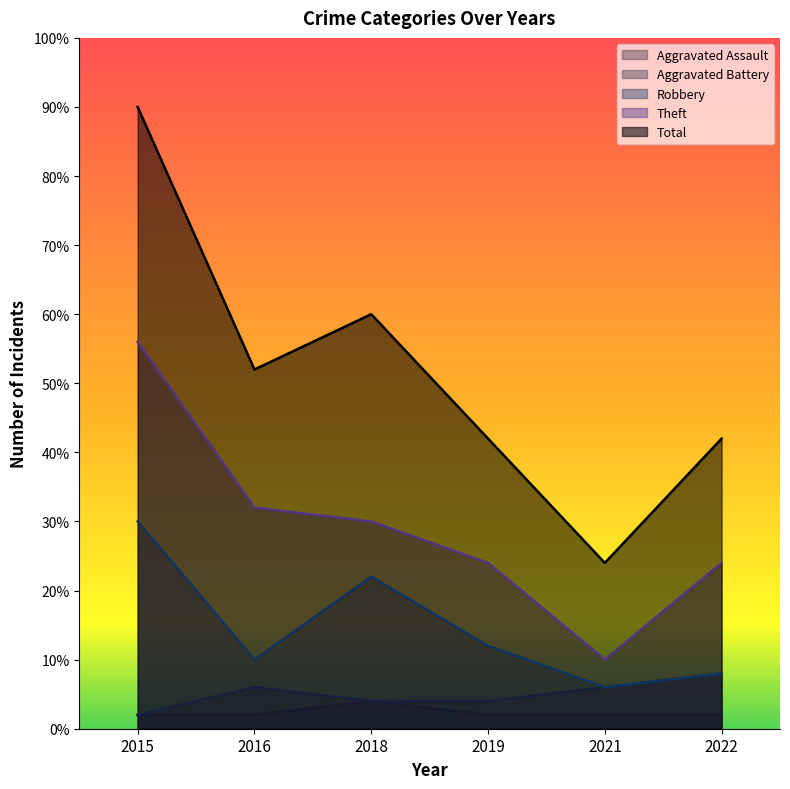

Where is the first local maximum for Total?

2018